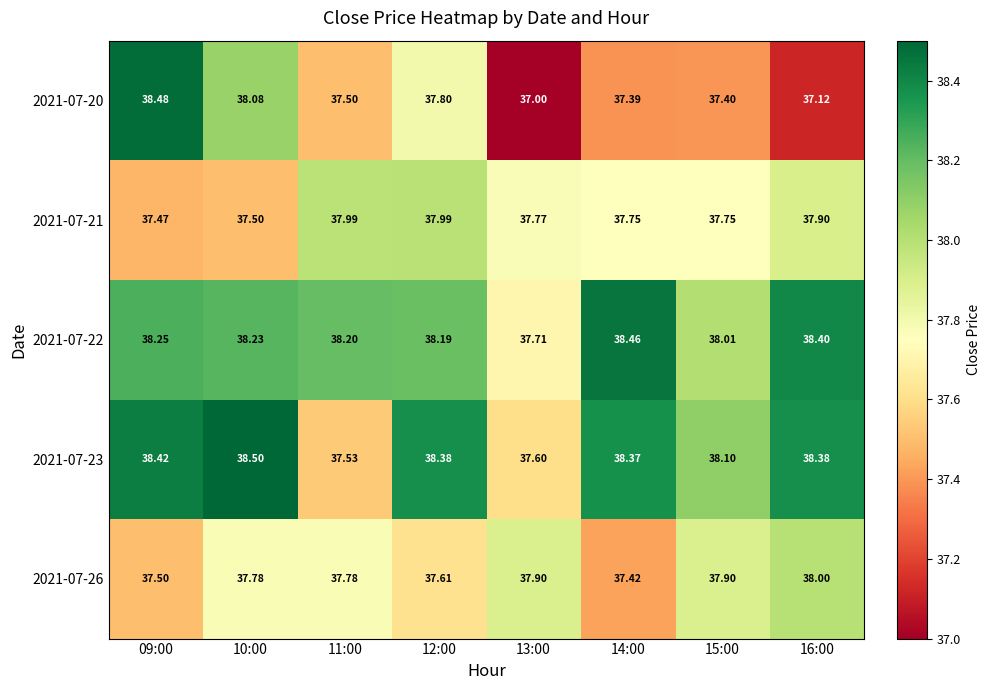

Is the value of 2021-07-22 at 12:00 greater than the value of 2021-07-21 at 11:00?

Yes